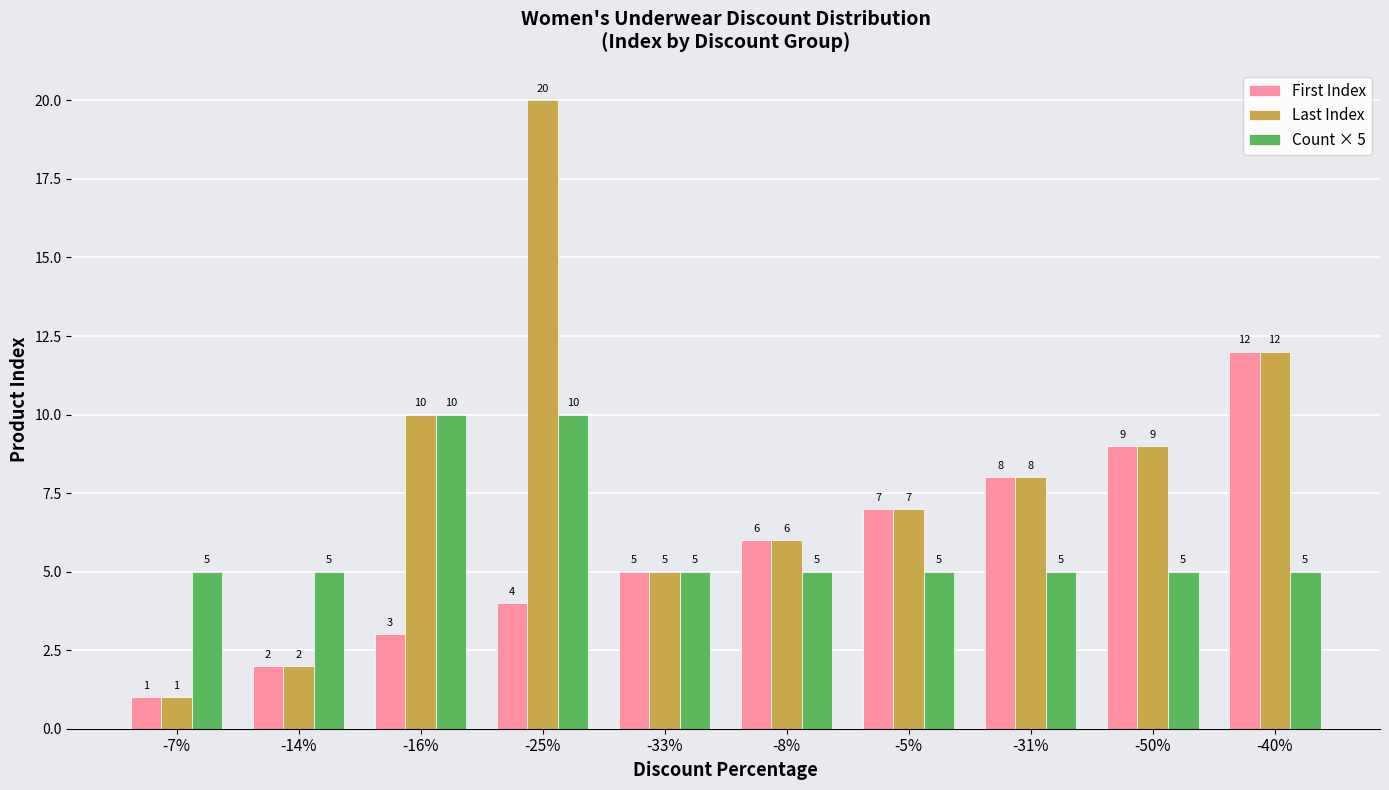

What is the maximum value for Last Index?

20